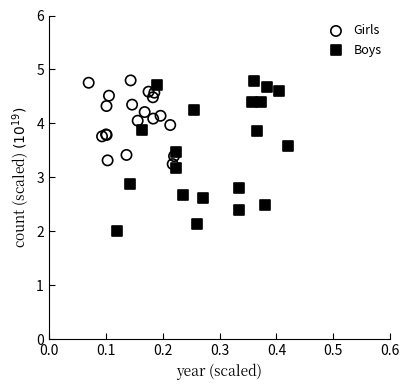

Which series contains the lowest Y value?

Boys